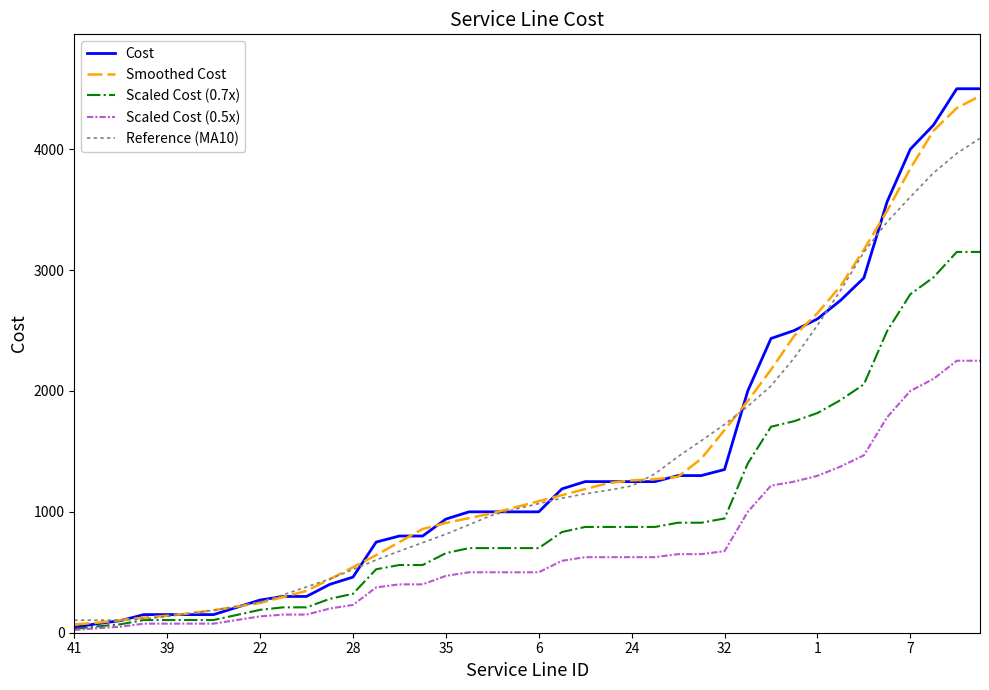

Which series has the largest range (max minus min)?

Cost